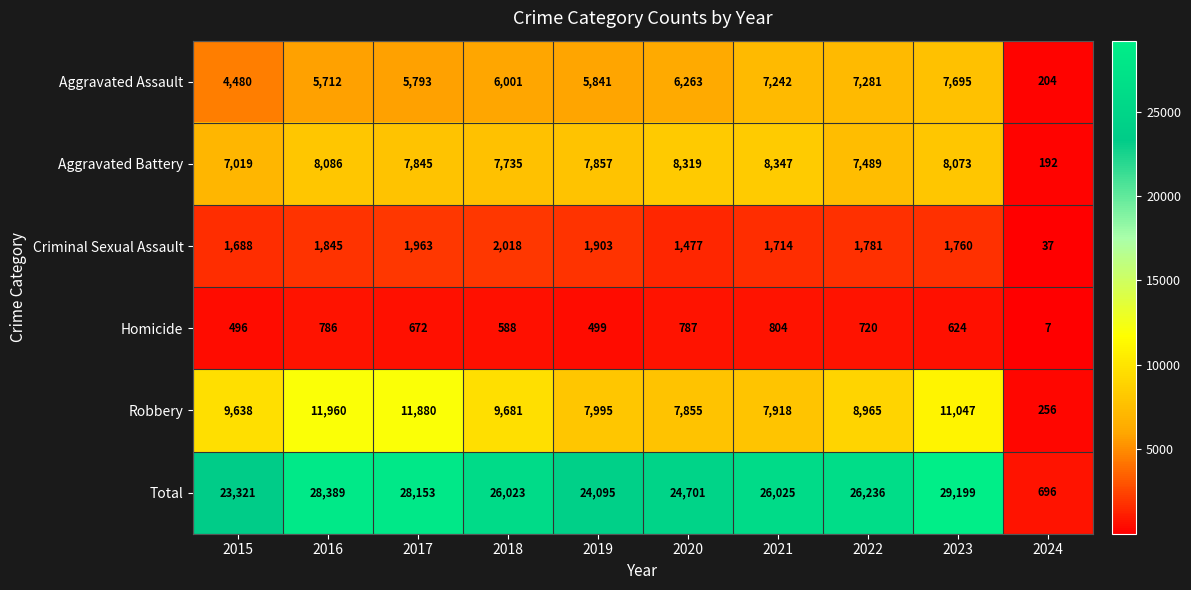

At 2022, list the series in order from largest to smallest.

Total, Robbery, Aggravated Battery, Aggravated Assault, Criminal Sexual Assault, Homicide